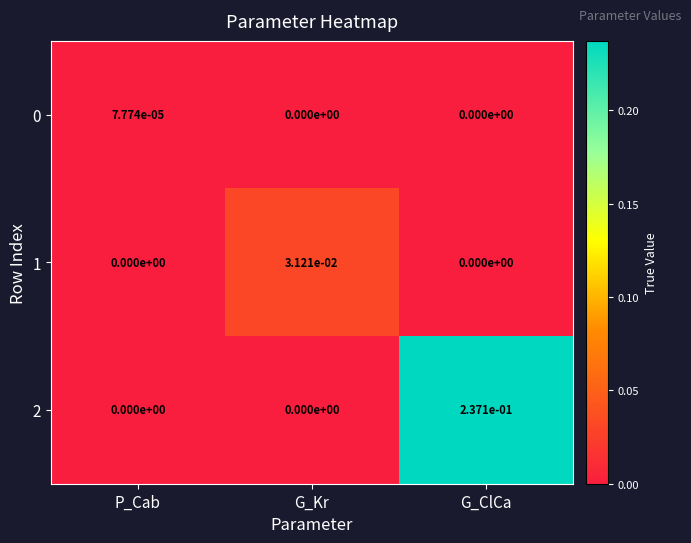

True or false: 2 has a value of -0.2 at G_Kr.

False